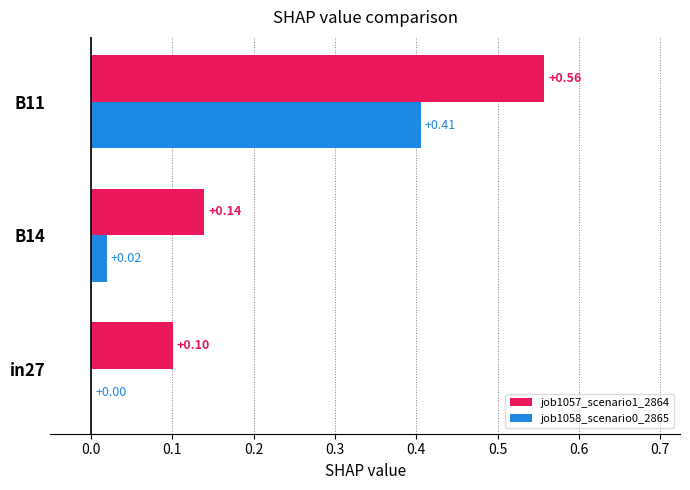

At which category is the sum across all series the highest?

B11